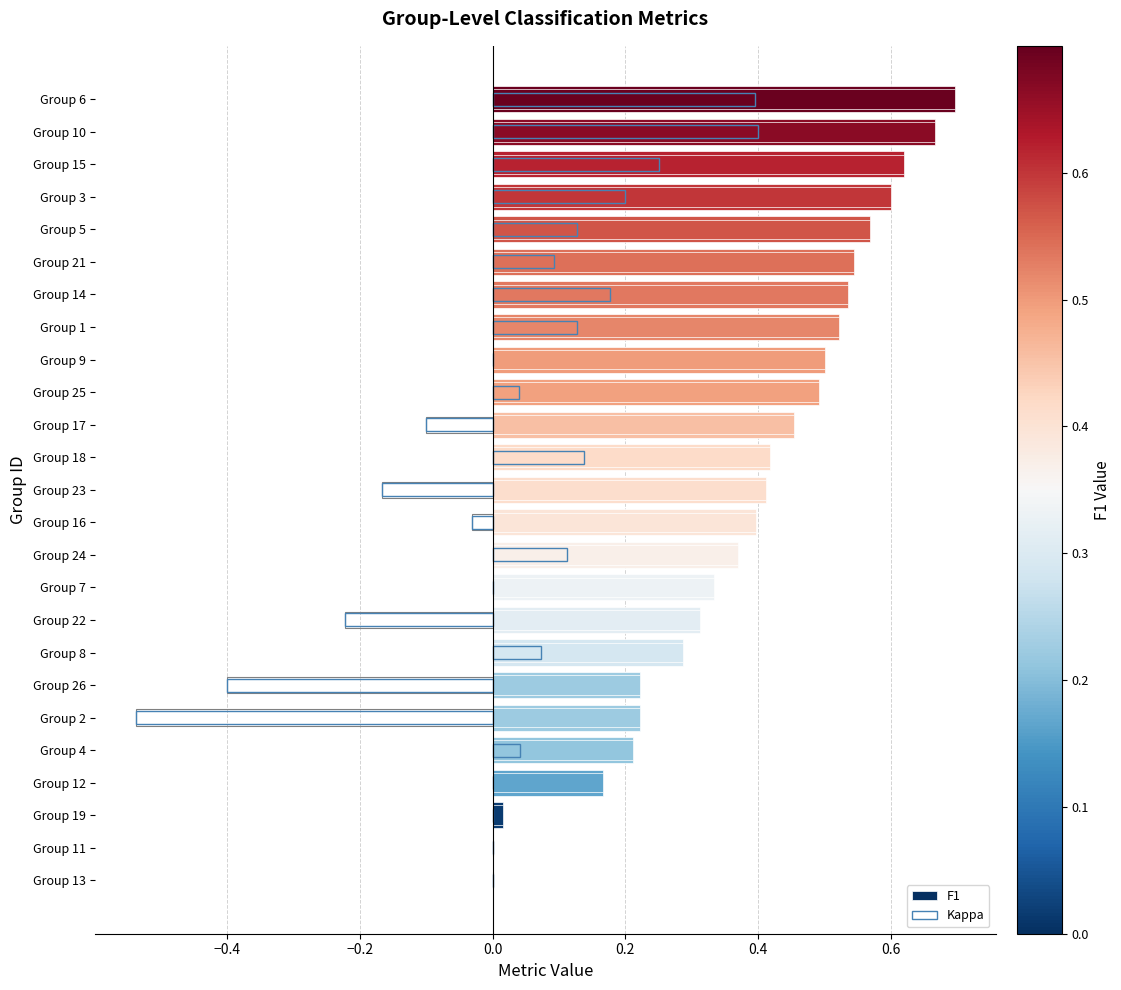

What is the difference between the maximum and minimum values in the F1 series?

0.7